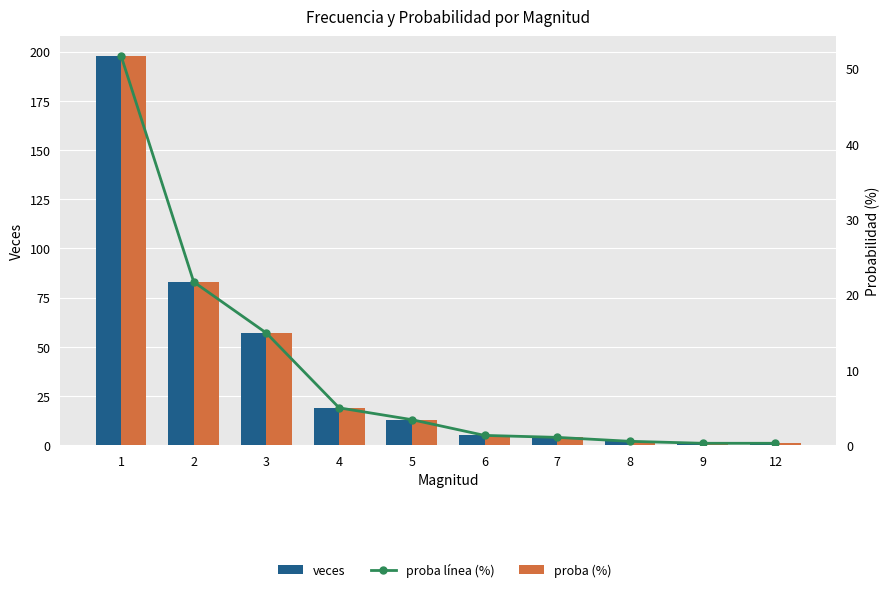

What is the difference between the proba (%) values at 6 and 8?

0.8